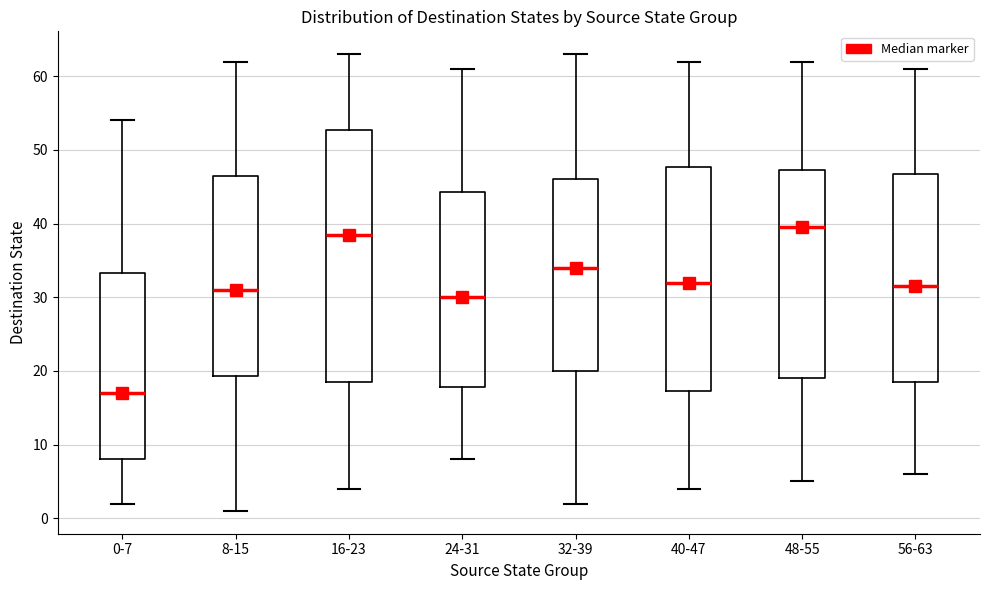

Where is the upper edge of the box for 48-55 on the y-axis? The values are not printed on the chart, so give them approximately, as read against the axis.

47